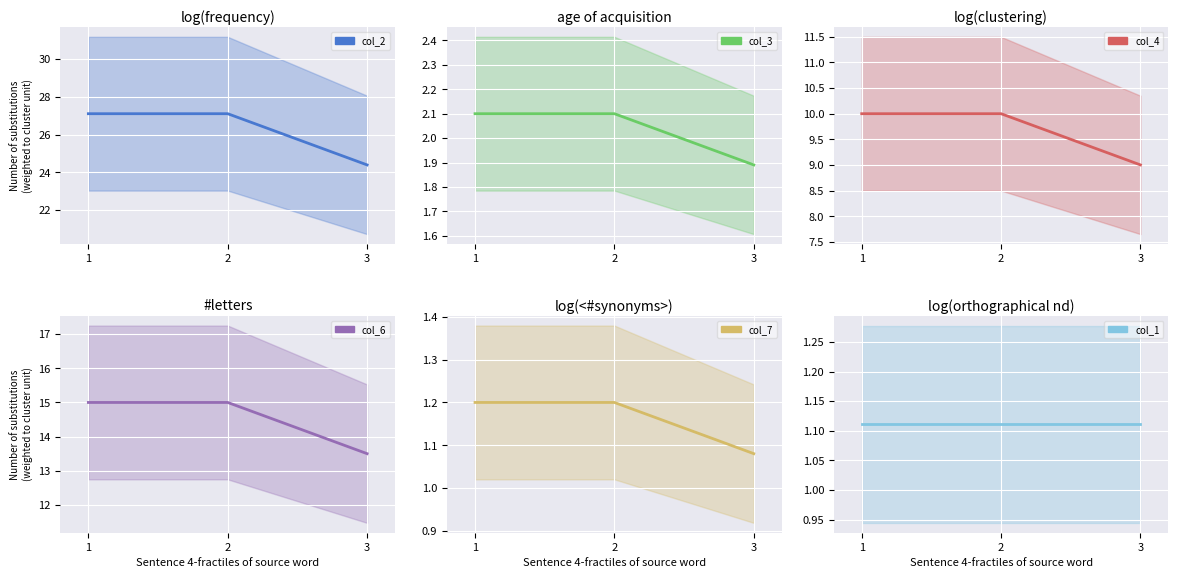

Is it true that col_7 equals 0.3 at 3?

False